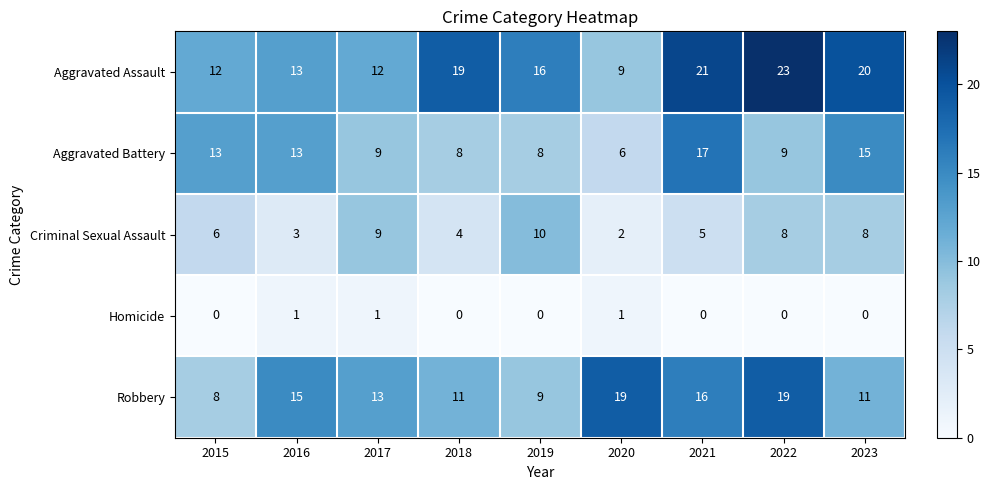

How many data points in Aggravated Battery are less than 9?

3